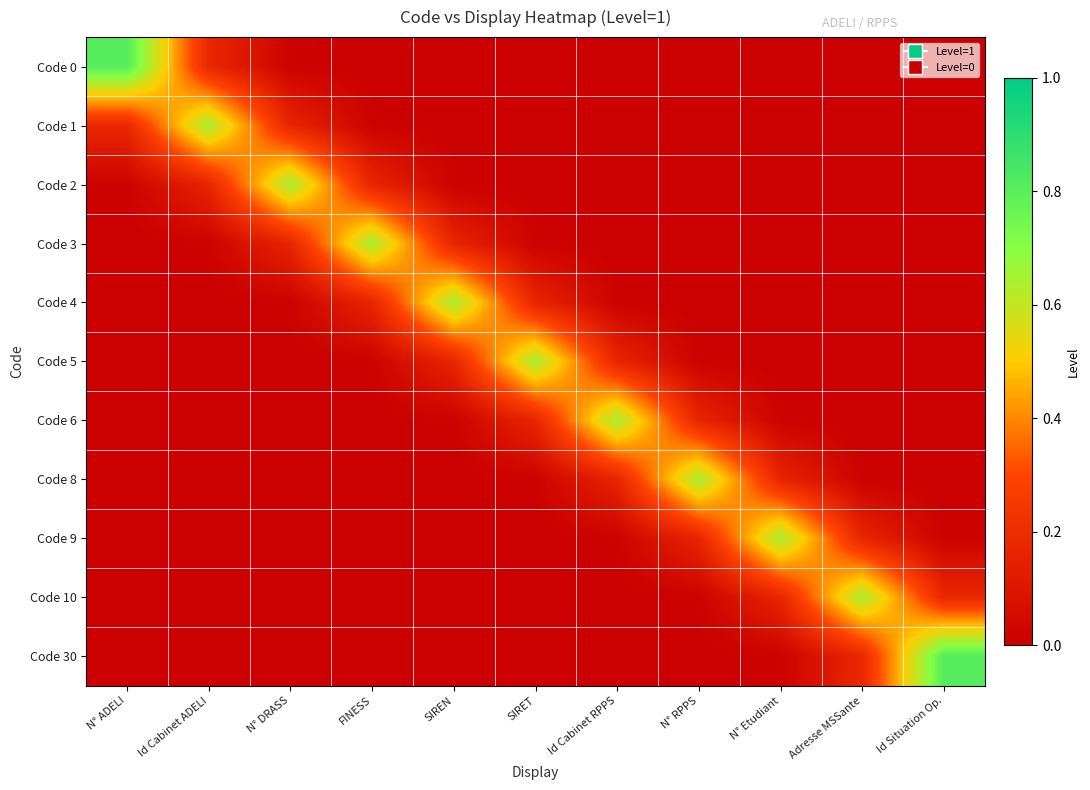

Which series has the widest spread of values?

Code 0